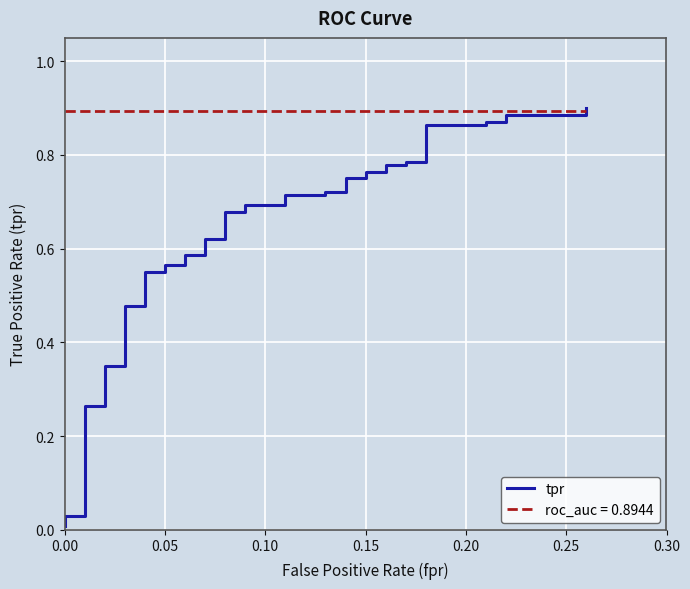

Is this an area chart (filled region under the line)?

No